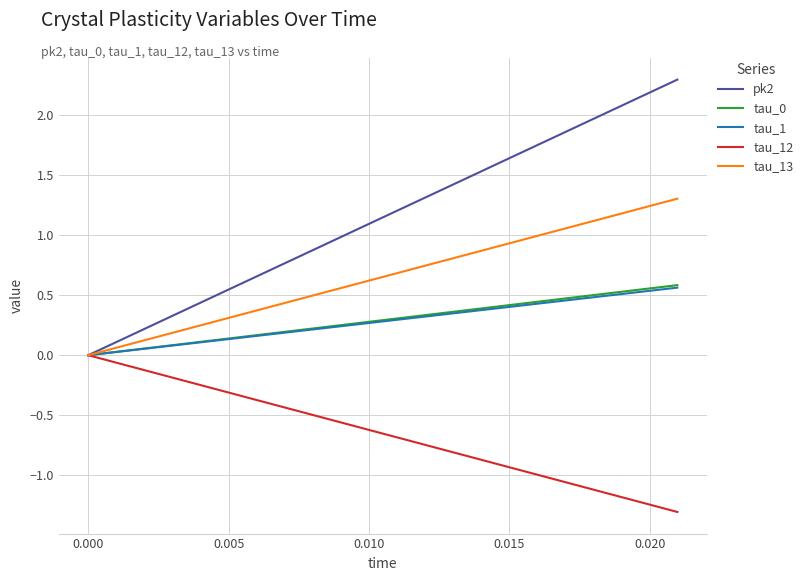

True or false: tau_13 has more than 1 interior local peaks.

False